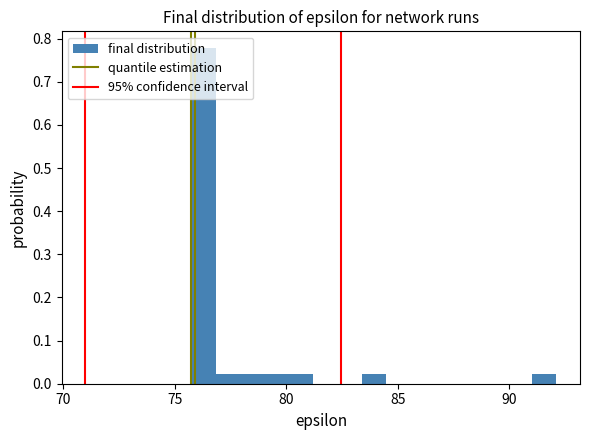

Around what value on the x-axis is the tallest bar? Give the approximate position of its centre, as read against the axis.

76.5